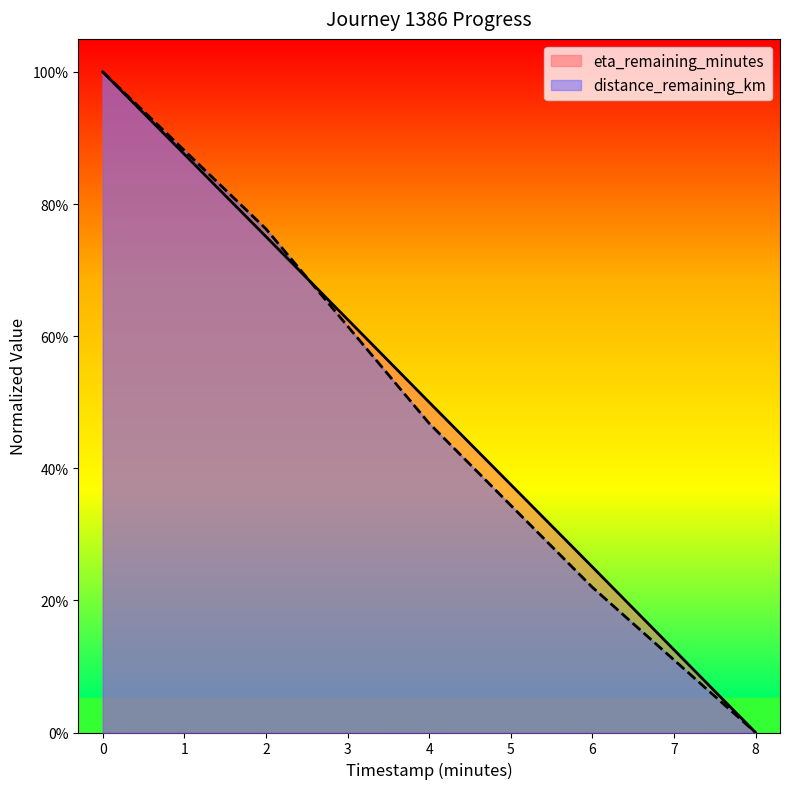

Reading right to left, what are all the values shown in this chart?

timestamp_minutes: 8.0=0.0	6.0=0.3	4.0=0.5	2.0=0.8	0.0=1.0
distance_remaining_km: 8.0=0.0	6.0=0.2	4.0=0.5	2.0=0.8	0.0=1.0